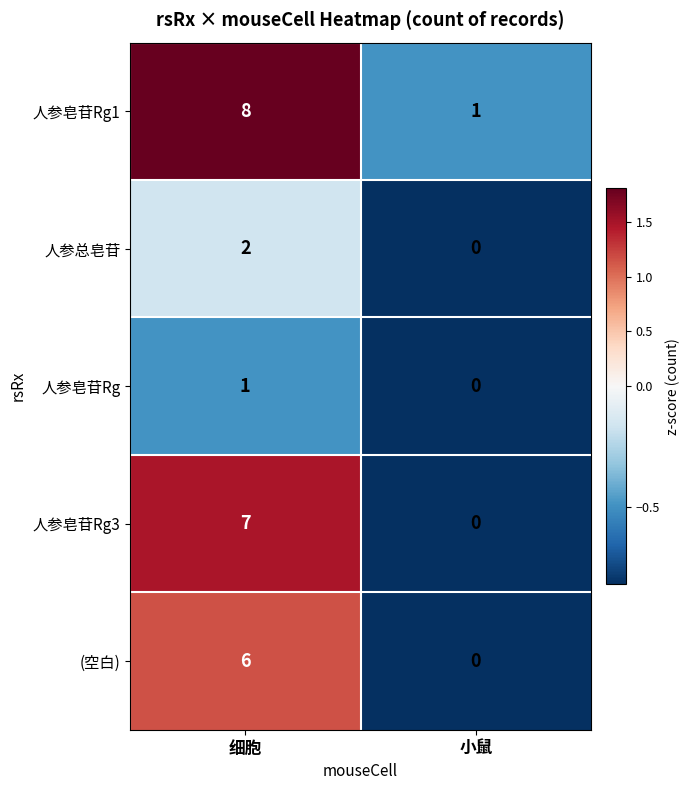

How many categories are shown in the chart?

2